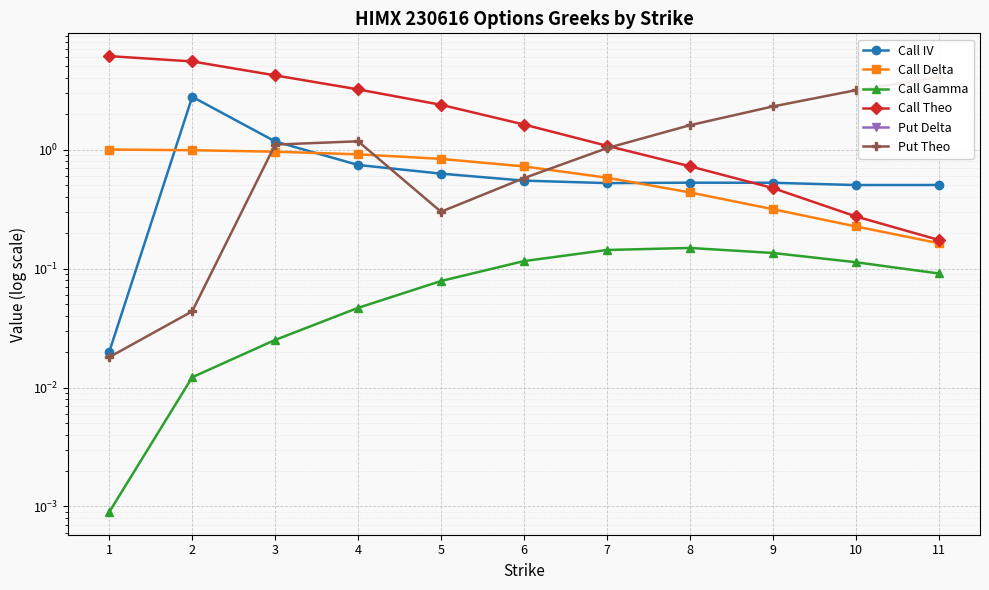

What is the minimum value shown in the chart?

-0.8